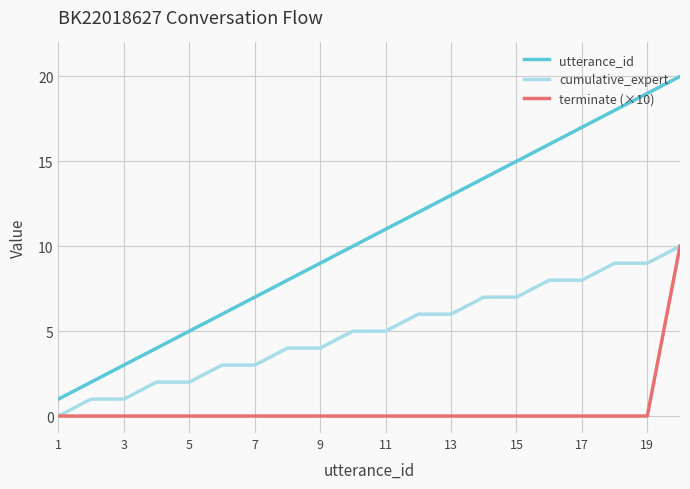

What is the maximum value for cumulative_expert?

10